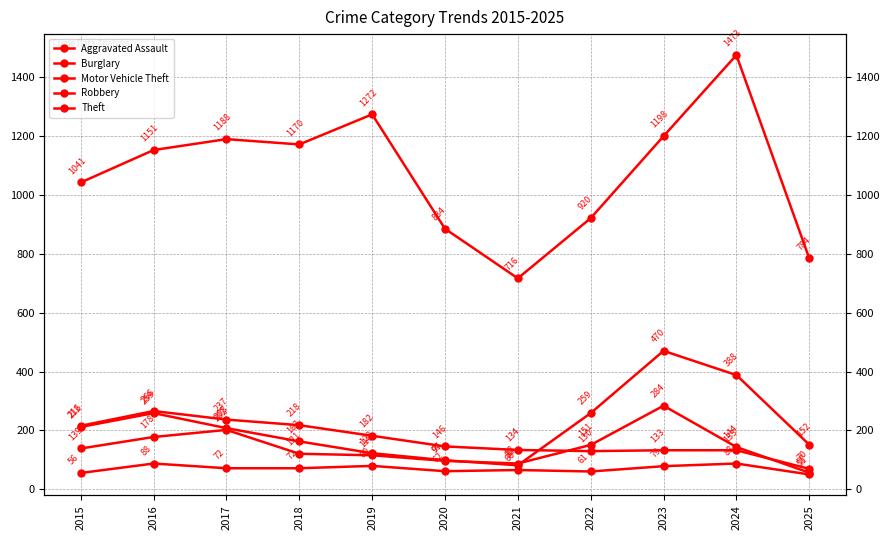

In Motor Vehicle Theft, how many points are lower than both neighbors (excluding endpoints)?

1